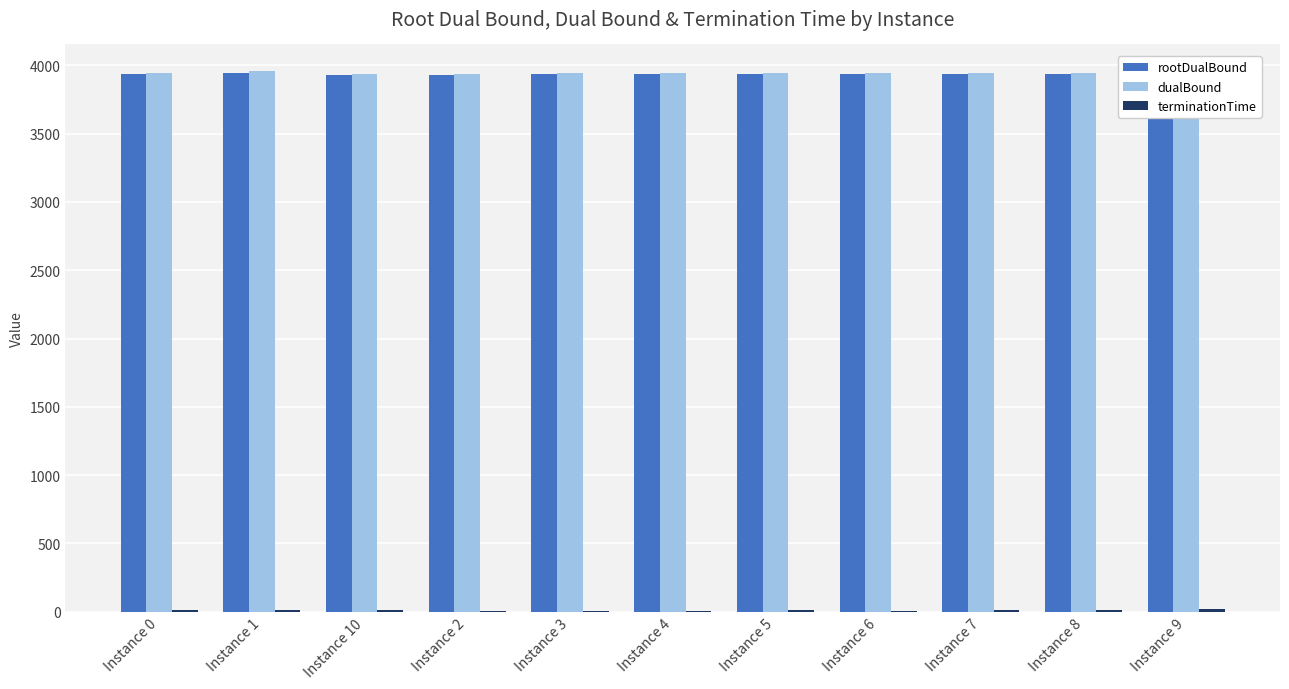

List the labels in order of terminationTime value, smallest first.

Instance 6, Instance 4, Instance 3, Instance 2, Instance 7, Instance 5, Instance 0, Instance 8, Instance 1, Instance 10, Instance 9